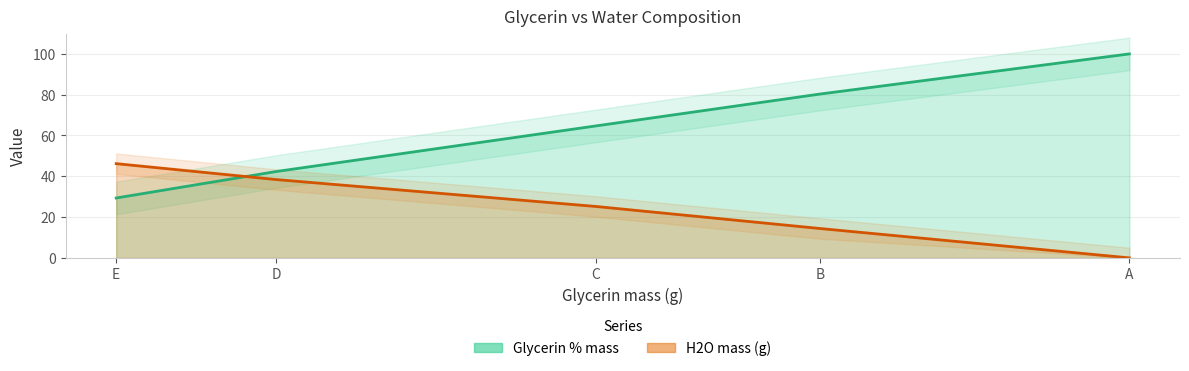

What is the spread (max minus min) of values at C?

39.5